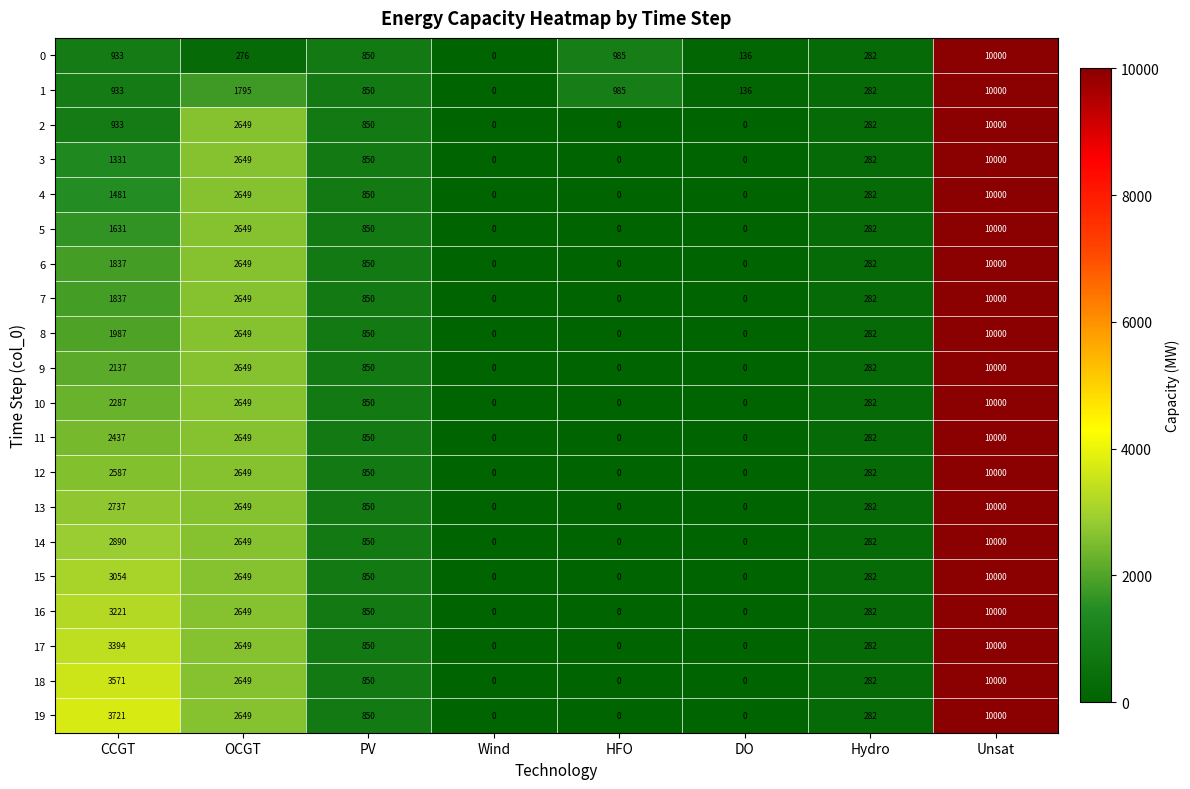

What is the spread (max minus min) of values at CCGT?

2788